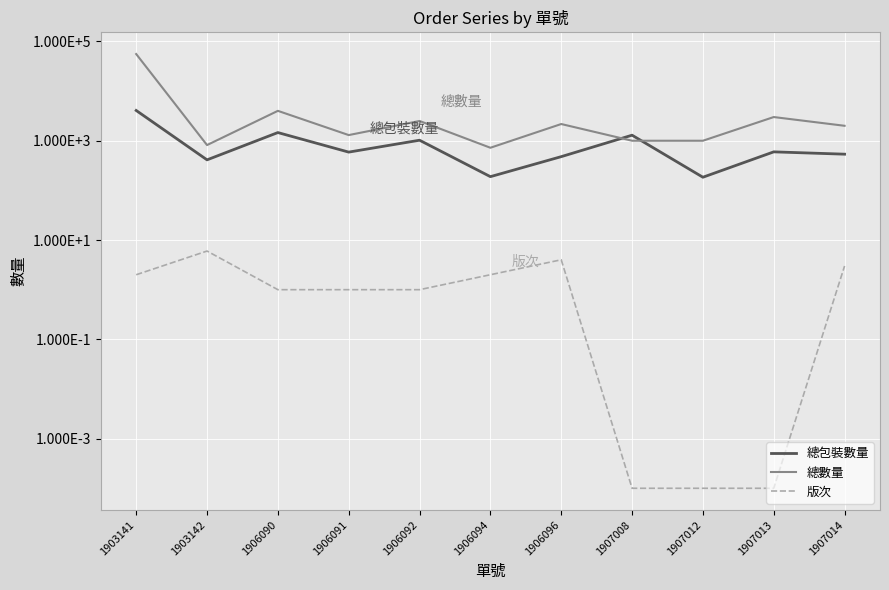

True or false: 總包裝數量 has a value of 189.0 at 1906094.

True